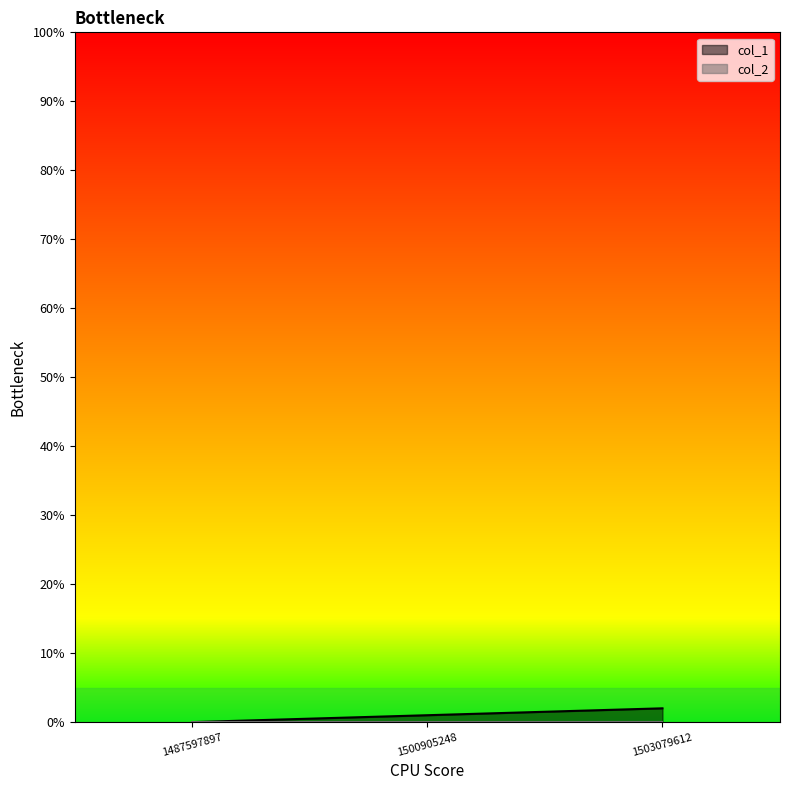

Reading left to right, transcribe all the data shown in this chart.

1487597897=0	1500905248=1	1503079612=2